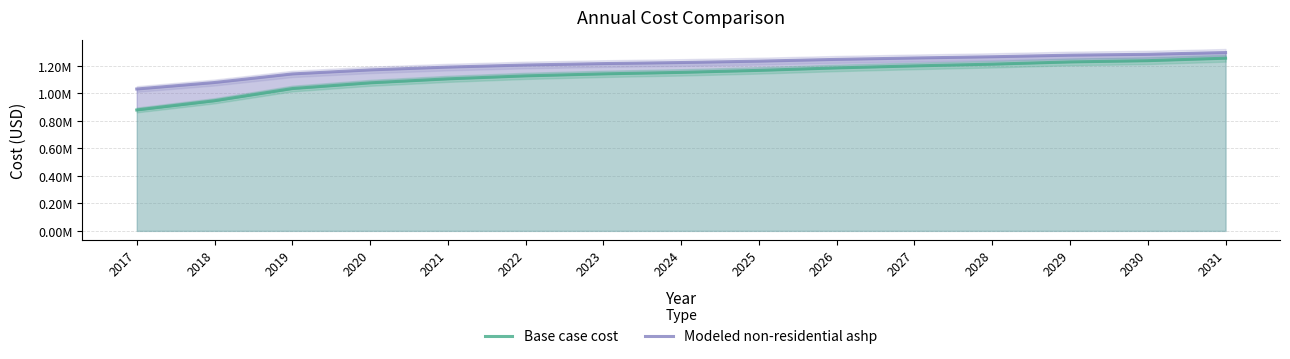

At 2018, list the series in order from largest to smallest.

Modeled non-residential ashp, Base case cost